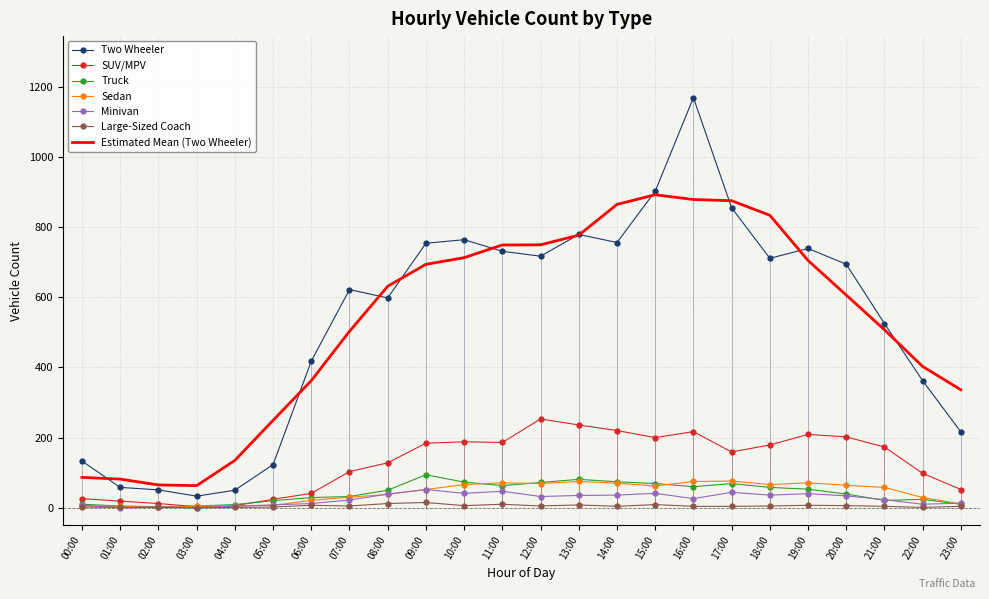

At 14:00, list the series in order from smallest to largest.

Large-Sized Coach, Minivan, Sedan, Truck, SUV/MPV, Two Wheeler